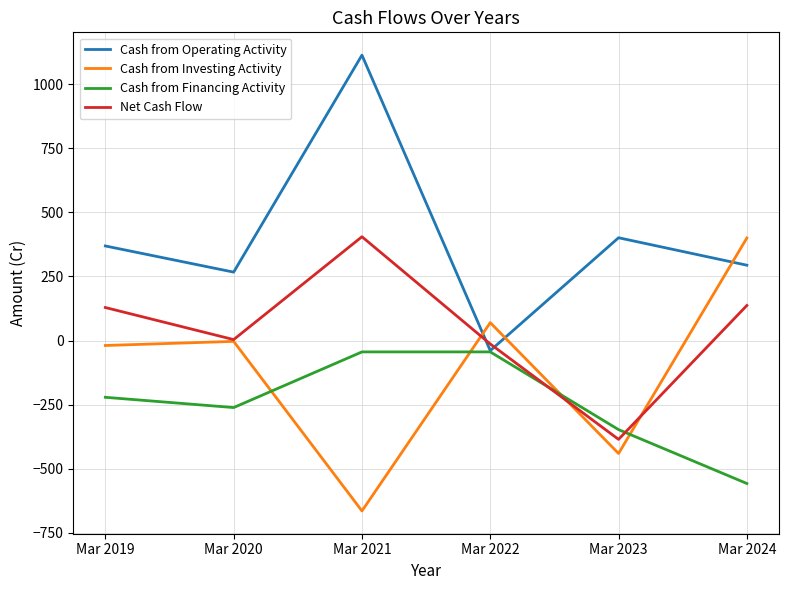

The Cash from Financing Activity series shows -261 at Mar 2020. True or false?

True